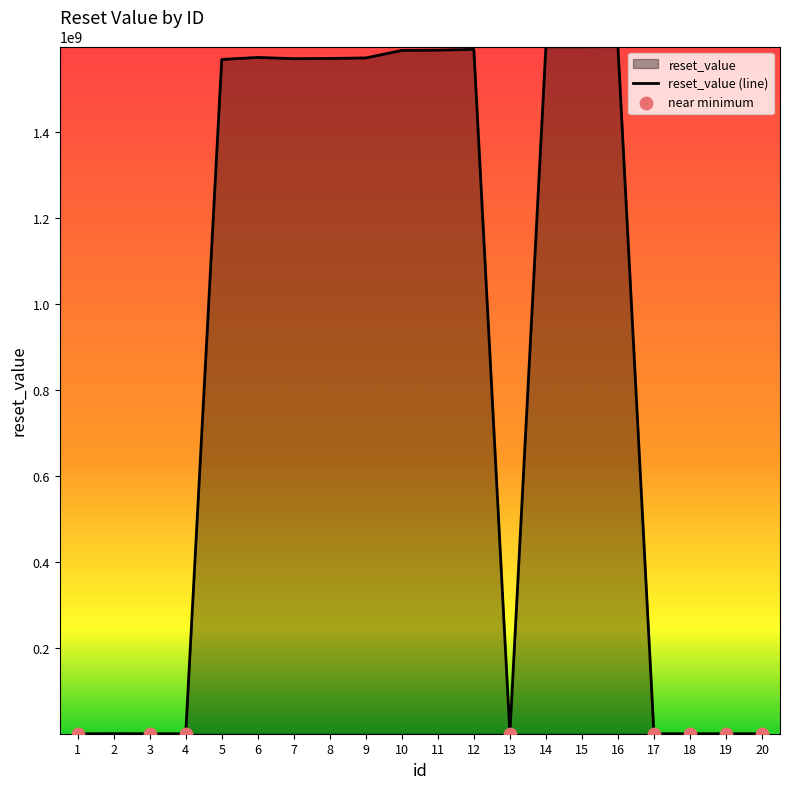

Between 7 and 1, which is larger?

7